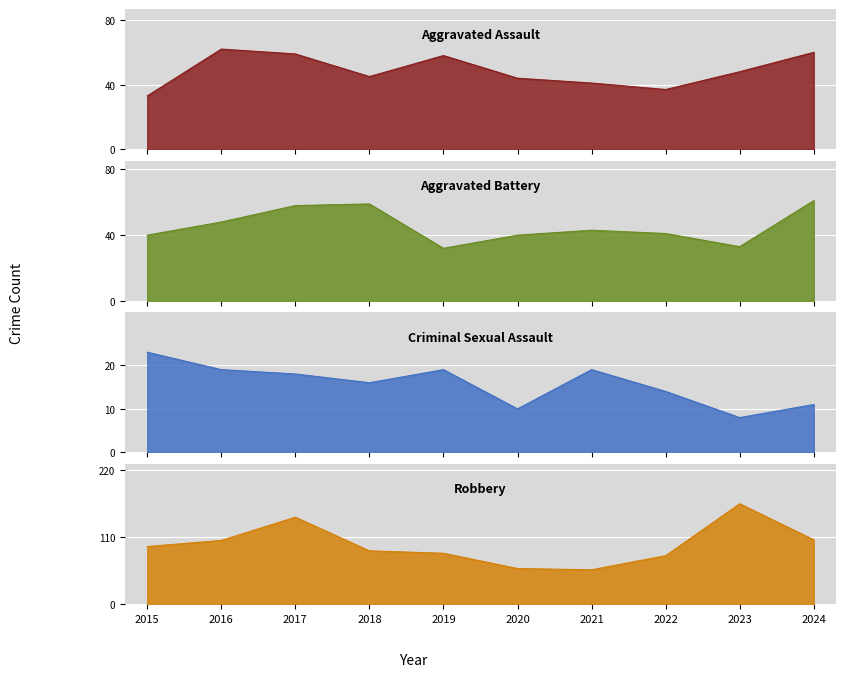

True or false: Robbery has a value of 96 at 2017.

False